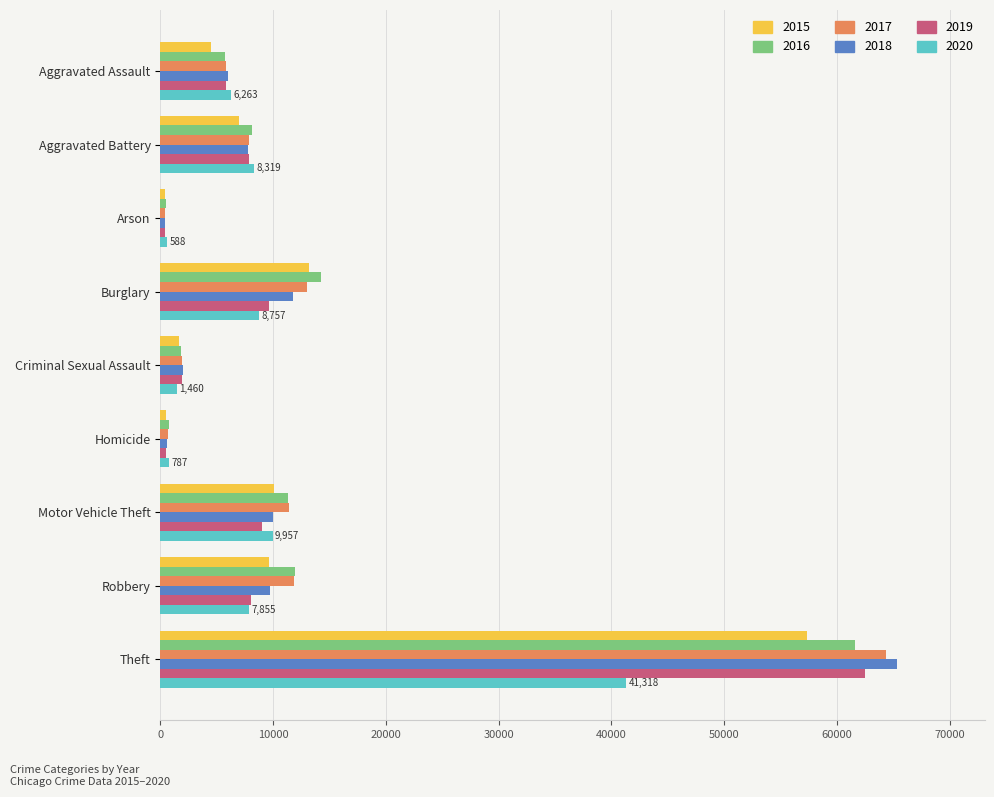

Is the value of 2016 at Theft greater than the value of 2020 at Burglary?

Yes